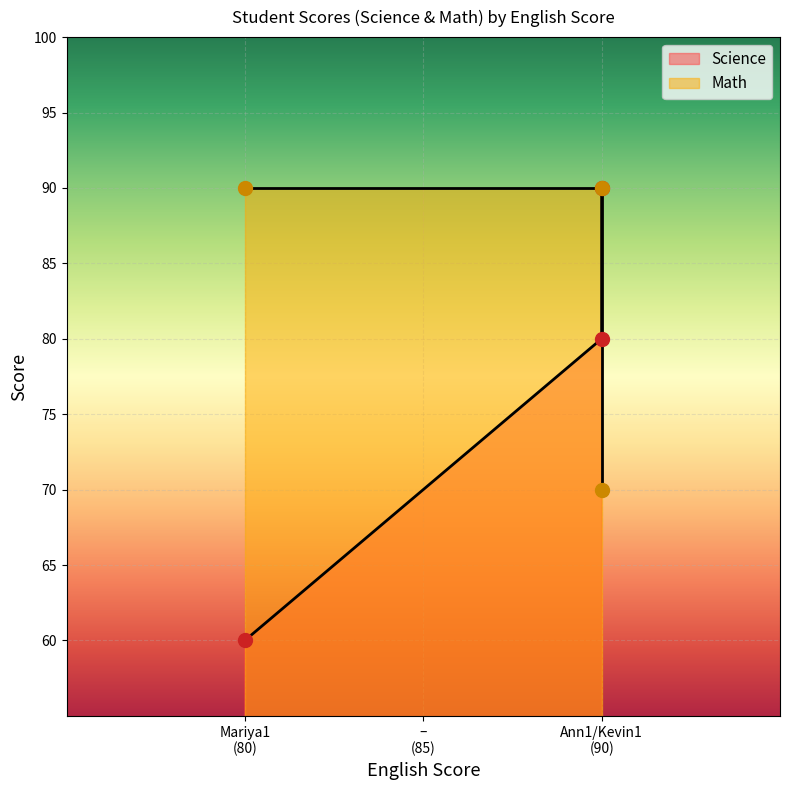

Between Mariya1 (80) and Ann1/Kevin1 (90), which is larger?

Mariya1 (80)